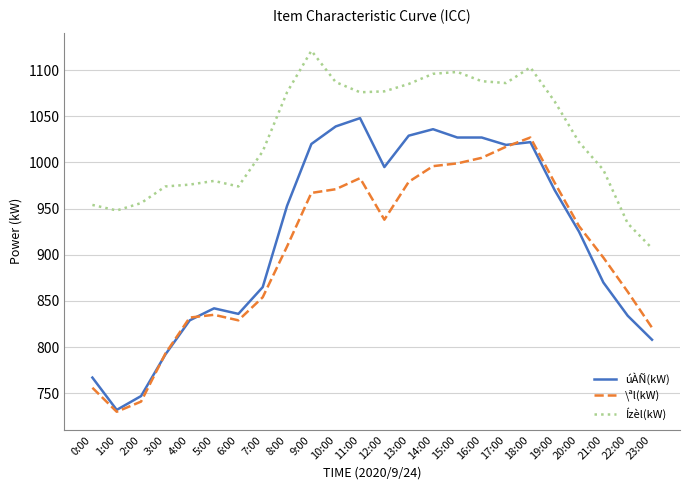

Which category has the highest value in the Ízèl(kW) series?

9:00